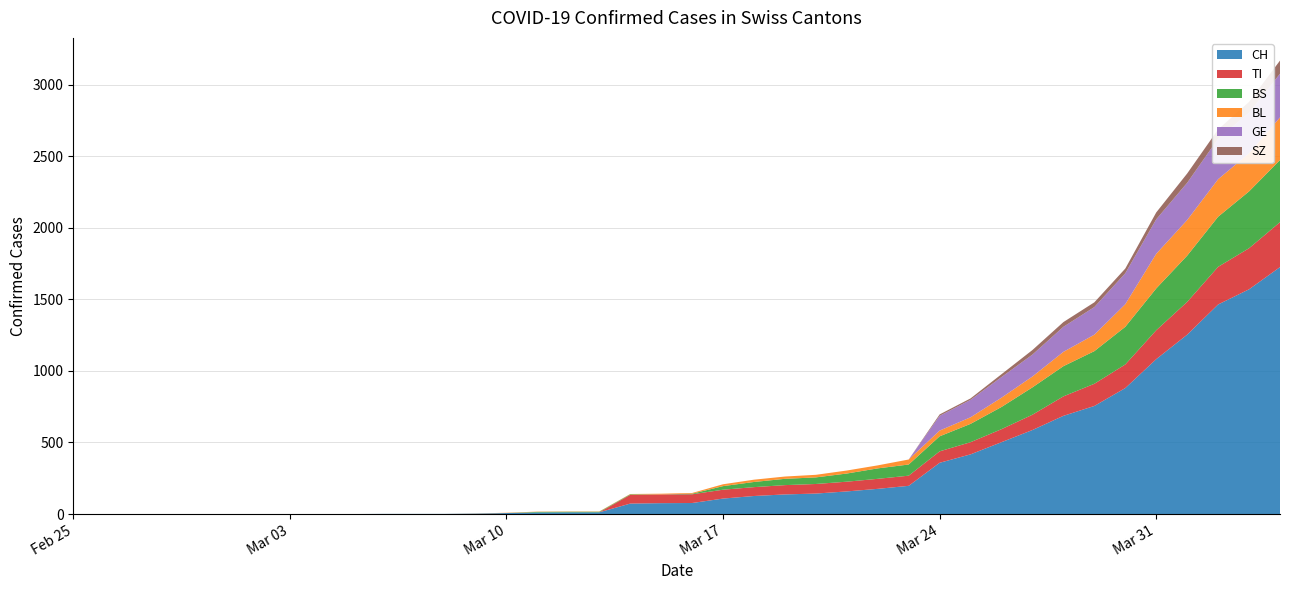

Reading left to right, extract all data points from this chart.

CH: 0	0	0	0	0	0	0	0	0	0	1	1	1	3	7	11	12	12	73	76	77	108	126	137	143	158	176	197	358	417	502	587	686	755	880	1082	1253	1464	1570	1725
TI: 0	0	0	0	0	0	0	0	0	0	0	0	0	0	0	0	0	0	61	61	61	62	62	65	67	68	70	71	80	85	91	107	136	155	165	202	229	263	287	314
BS: 0	0	0	0	0	0	0	0	0	0	0	0	0	0	0	4	4	4	4	0	4	25	36	44	46	57	73	78	105	128	155	191	211	228	263	292	323	350	397	434
BL: 0	0	0	0	0	0	0	0	0	0	0	0	0	1	2	2	2	2	2	5	5	13	16	16	18	21	21	35	40	46	65	76	100	115	158	242	249	262	266	298
GE: 0	0	0	0	0	0	0	0	0	0	0	0	0	0	0	0	0	0	0	0	0	0	0	0	0	0	0	0	103	122	144	153	175	193	216	241	260	283	284	305
SZ: 0	0	0	0	0	0	0	0	0	0	0	0	0	0	0	0	0	0	0	0	0	0	0	0	0	0	0	0	10	10	20	32	33	33	33	48	65	65	75	92